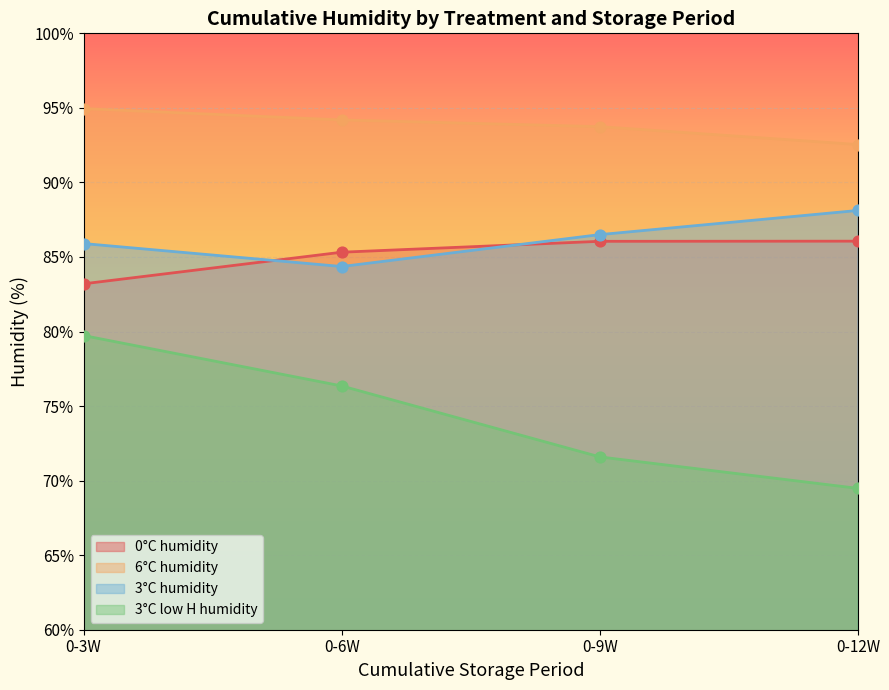

What is the total value across all series at 0-6W?

340.2